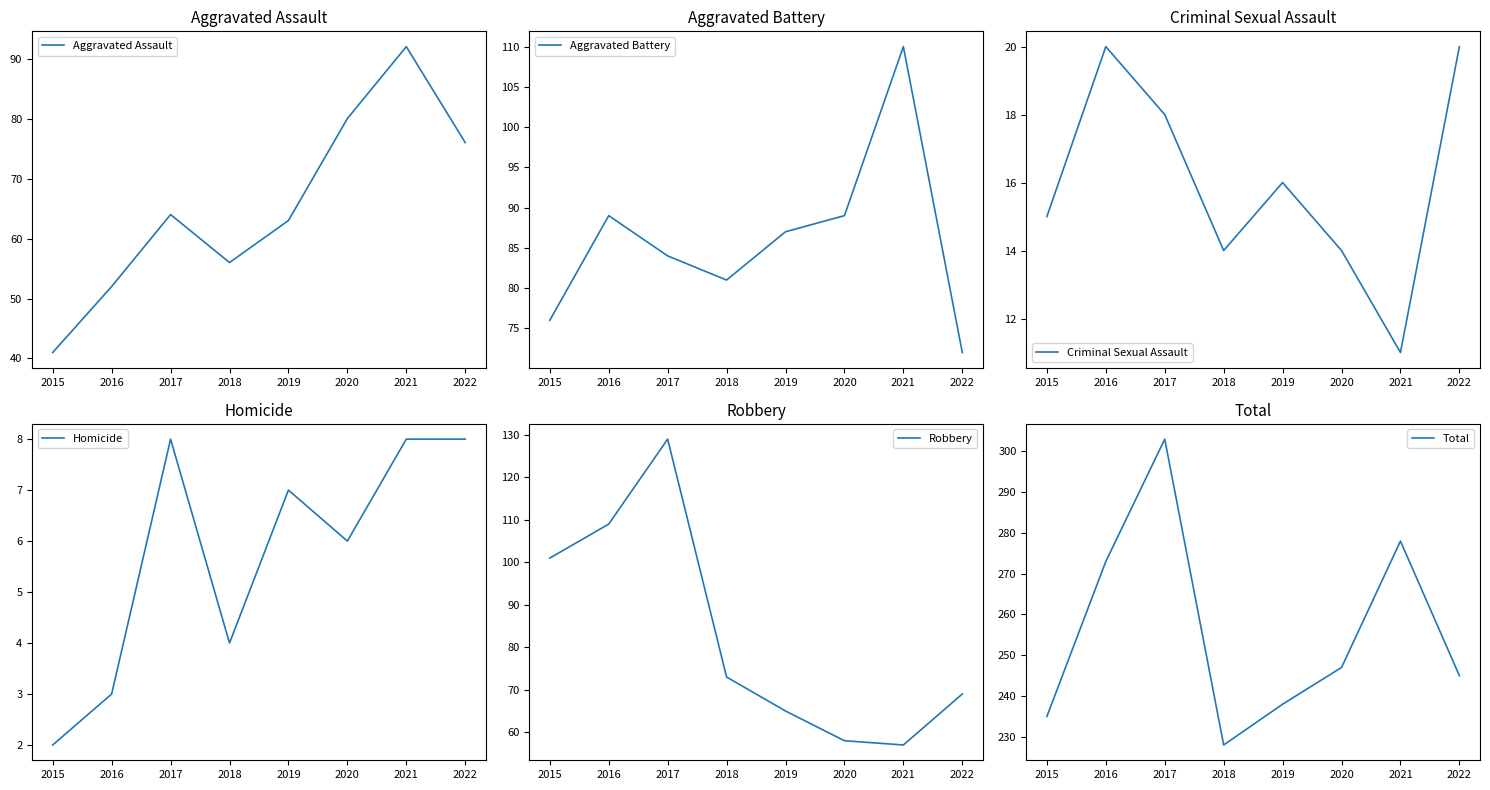

How many distinct data groups are displayed?

6